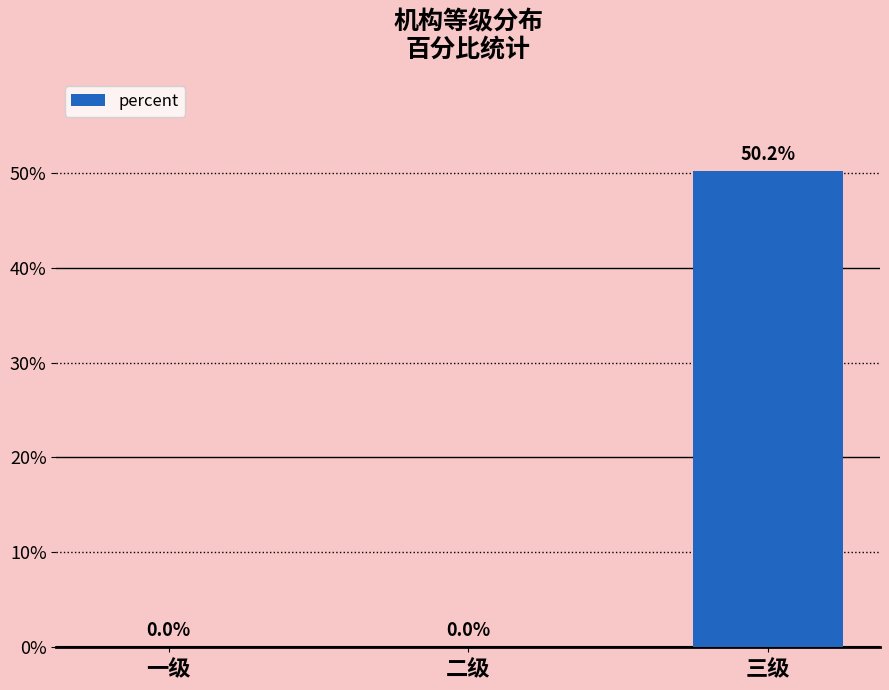

At which label is the value closest to 0?

一级